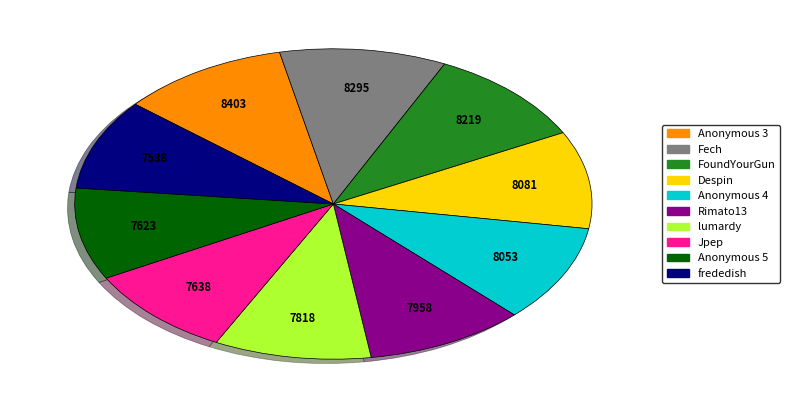

True or false: Anonymous 4 accounts for 10% of the total.

True